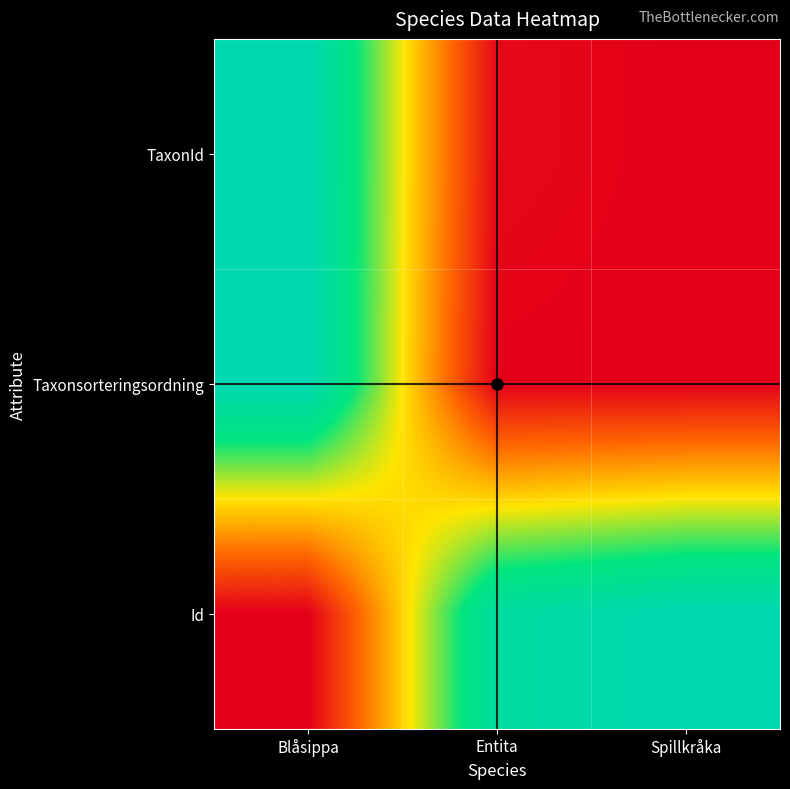

At which category is the sum across all series the highest?

Blåsippa